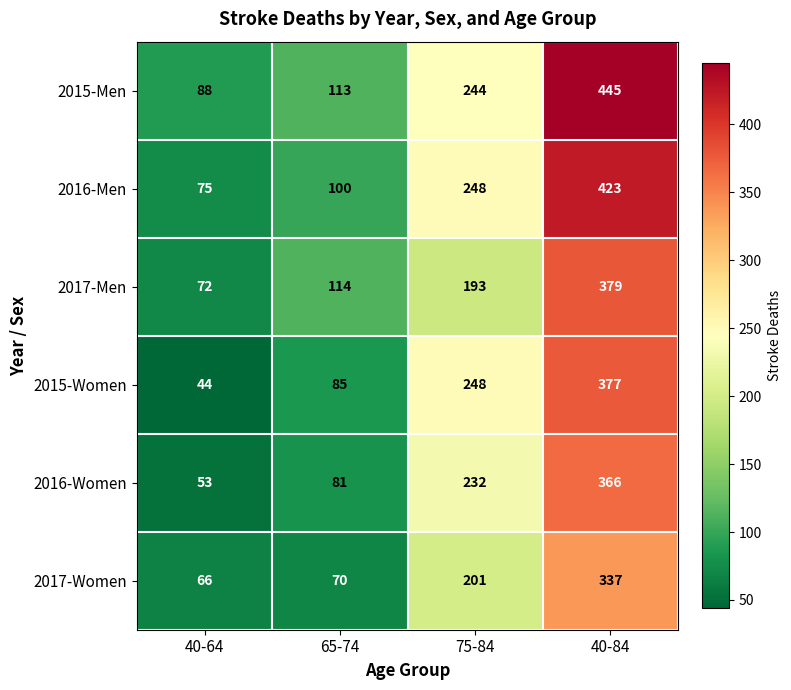

Read the 2016-Men value at 65-74, to the nearest 5.

100